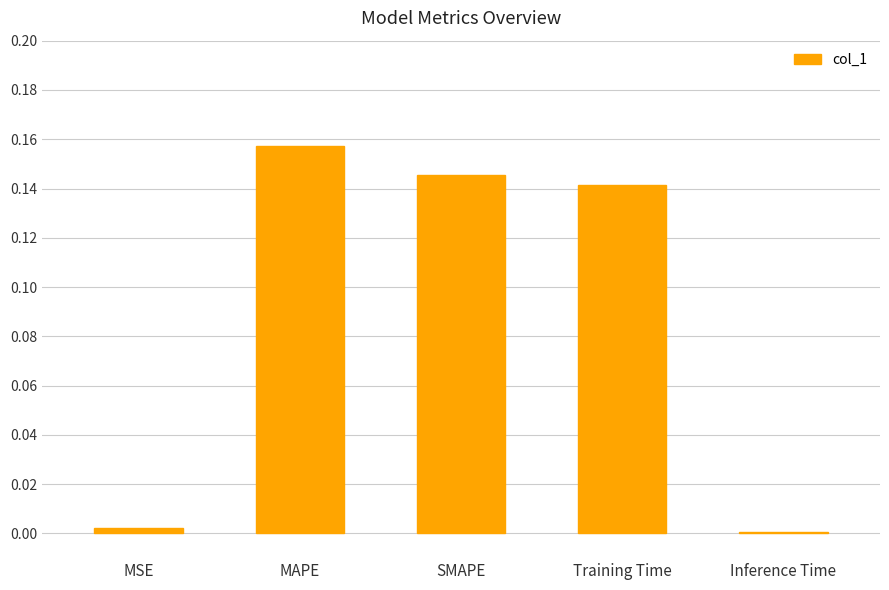

Which has a higher value, Inference Time or SMAPE?

SMAPE